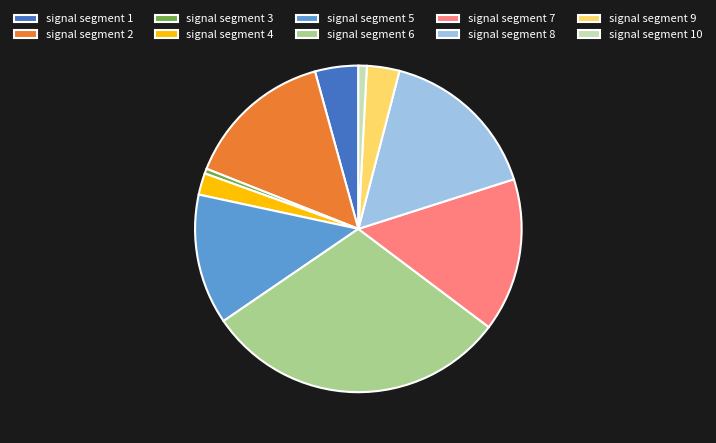

Is it true that signal segment 8 is 25% of the pie?

False